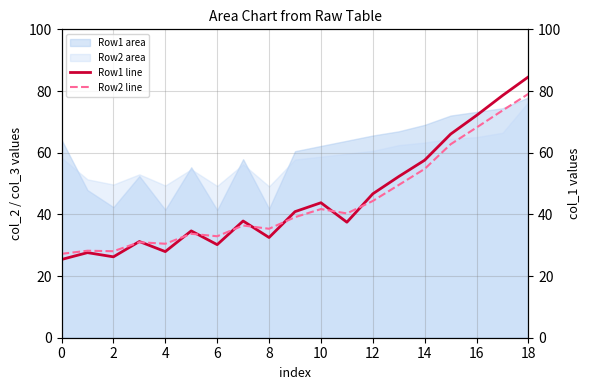

The value of Row2 area at 10 is 58.7. True or false?

True